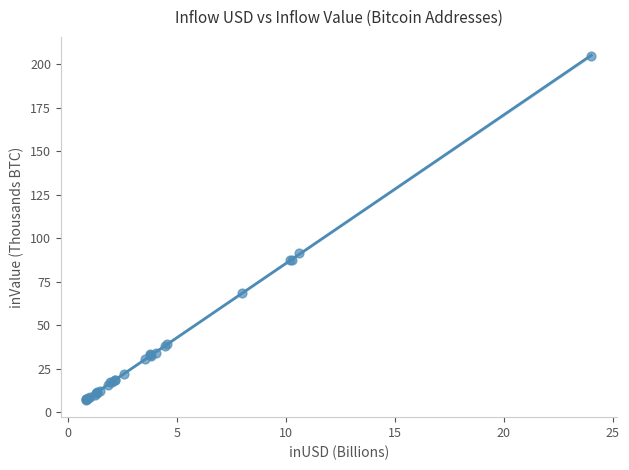

What Y value in the scatter plot is closest to 105?

91.4